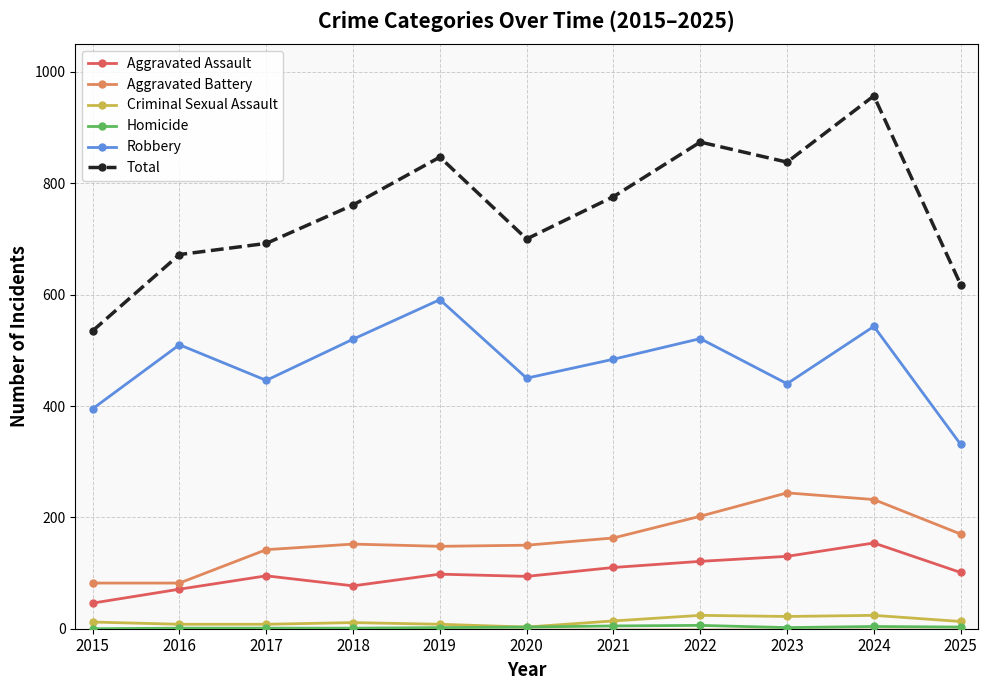

True or false: Total and Robbery intersect in this chart.

False